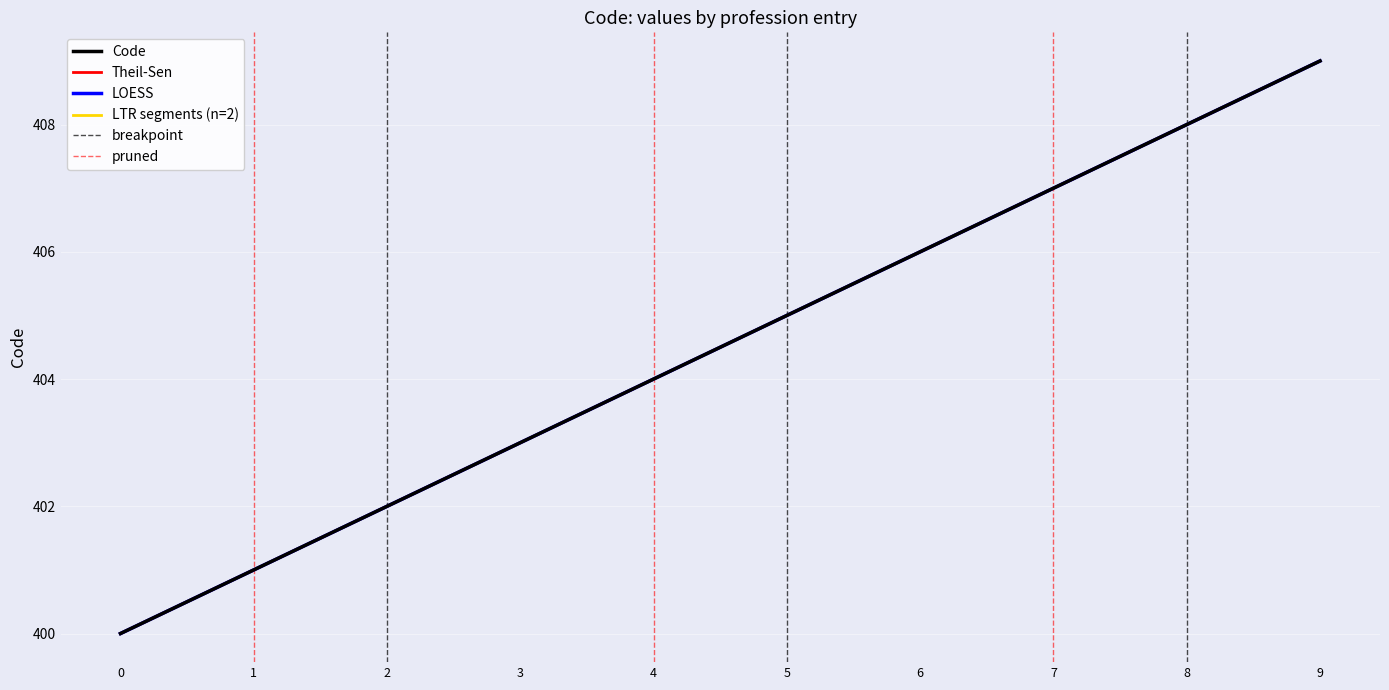

What is the approximate value at 1?

401